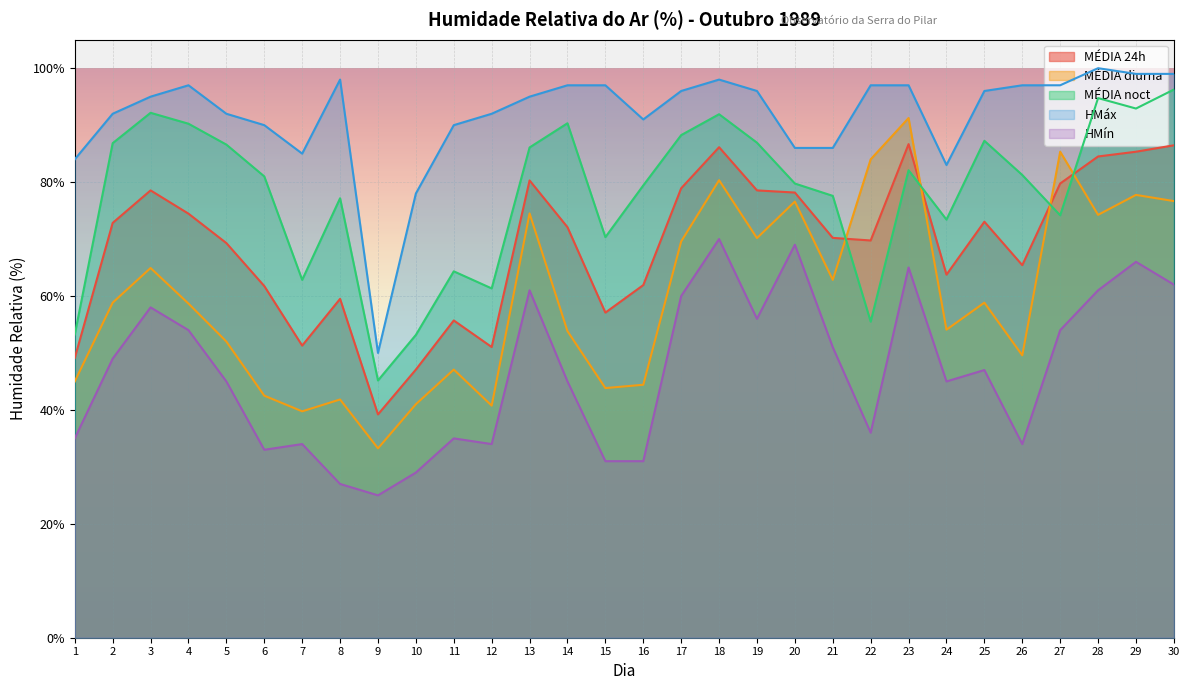

Reading left to right, transcribe all the data shown in this chart.

MÉDIA 24h: 49.1	72.8	78.5	74.5	69.3	61.8	51.3	59.5	39.2	47.1	55.7	51.0	80.3	72.1	57.1	61.9	78.9	86.1	78.5	78.2	70.2	69.8	86.7	63.8	73.0	65.4	79.8	84.5	85.3	86.5
MÉDIA diurna: 45.0	58.8	64.9	58.7	52.0	42.5	39.8	41.8	33.2	41.0	47.1	40.8	74.5	53.8	43.8	44.4	69.6	80.3	70.2	76.6	62.8	84.0	91.2	54.1	58.8	49.6	85.3	74.2	77.8	76.7
MÉDIA noct: 53.2	86.8	92.2	90.2	86.6	81.0	62.8	77.2	45.2	53.2	64.3	61.3	86.1	90.3	70.3	79.4	88.2	91.9	86.9	79.8	77.6	55.5	82.1	73.4	87.2	81.2	74.2	94.8	92.9	96.2
HMáx: 84.0	92.0	95.0	97.0	92.0	90.0	85.0	98.0	50.0	78.0	90.0	92.0	95.0	97.0	97.0	91.0	96.0	98.0	96.0	86.0	86.0	97.0	97.0	83.0	96.0	97.0	97.0	100.0	99.0	99.0
HMín: 35.0	49.0	58.0	54.0	45.0	33.0	34.0	27.0	25.0	29.0	35.0	34.0	61.0	45.0	31.0	31.0	60.0	70.0	56.0	69.0	51.0	36.0	65.0	45.0	47.0	34.0	54.0	61.0	66.0	62.0